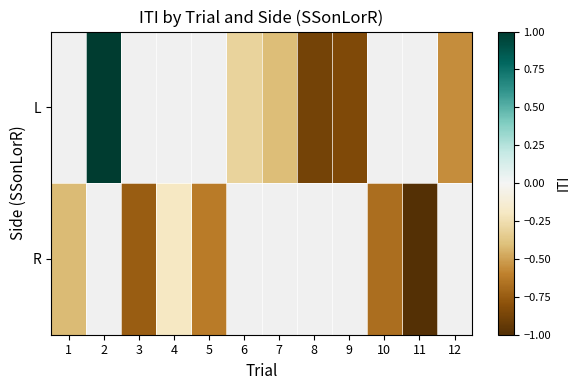

Which series changed the most between 1 and 11?

R